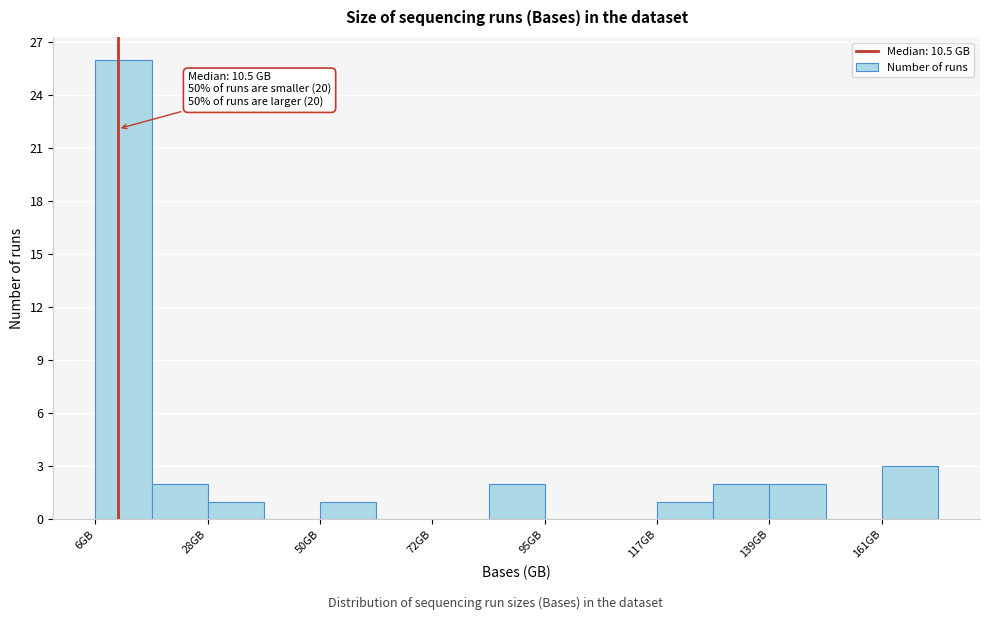

Around what value on the x-axis is the tallest bar? Give the approximate position of its centre, as read against the axis.

10